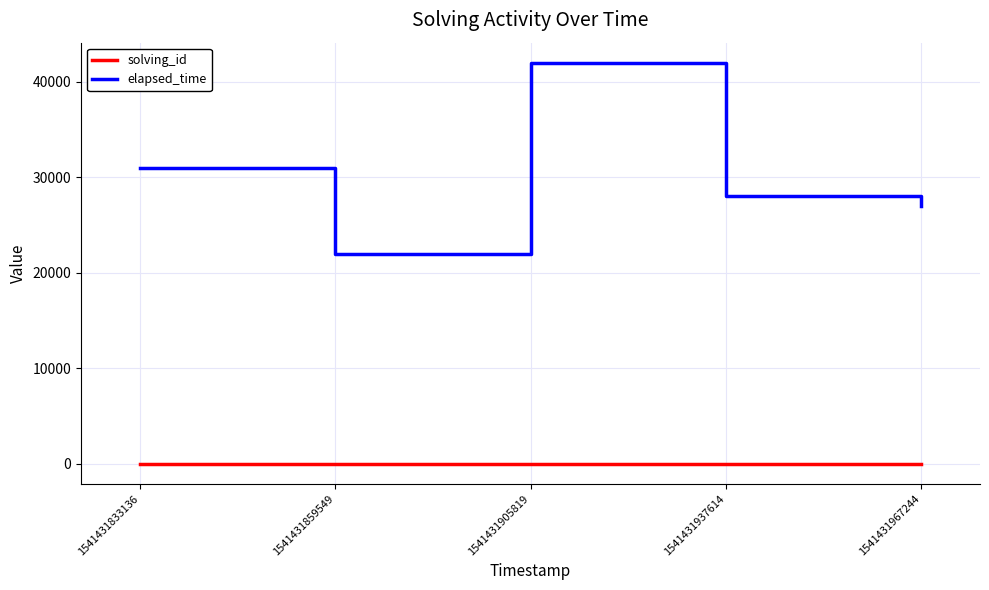

What is the maximum value for elapsed_time?

42000